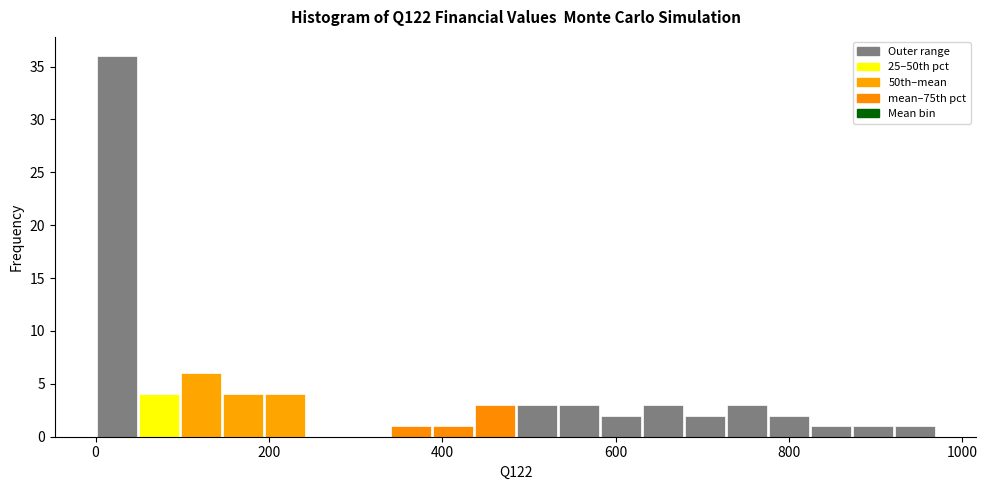

Read against the x-axis, roughly where is the centre of the tallest bar?

20